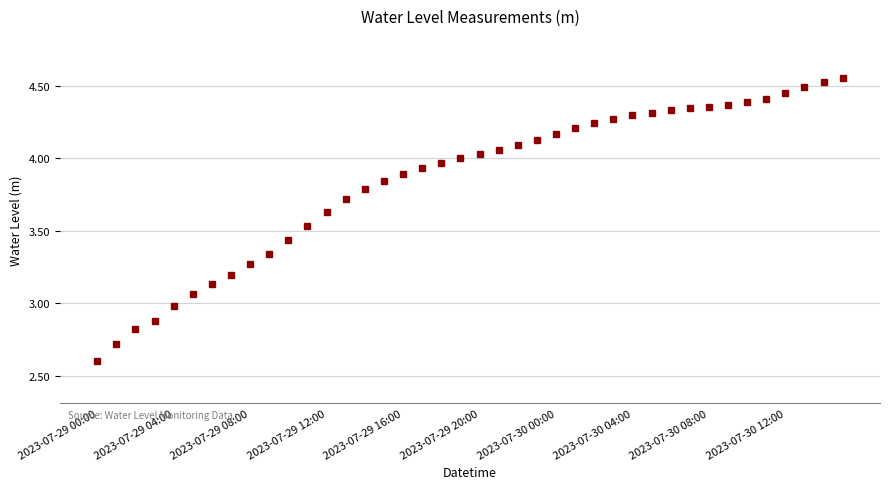

What is the smallest value displayed?

2.6